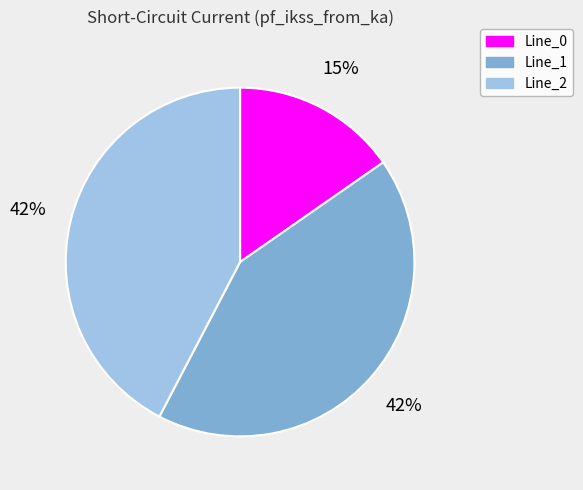

To the nearest percent, what is the average slice percentage?

33%